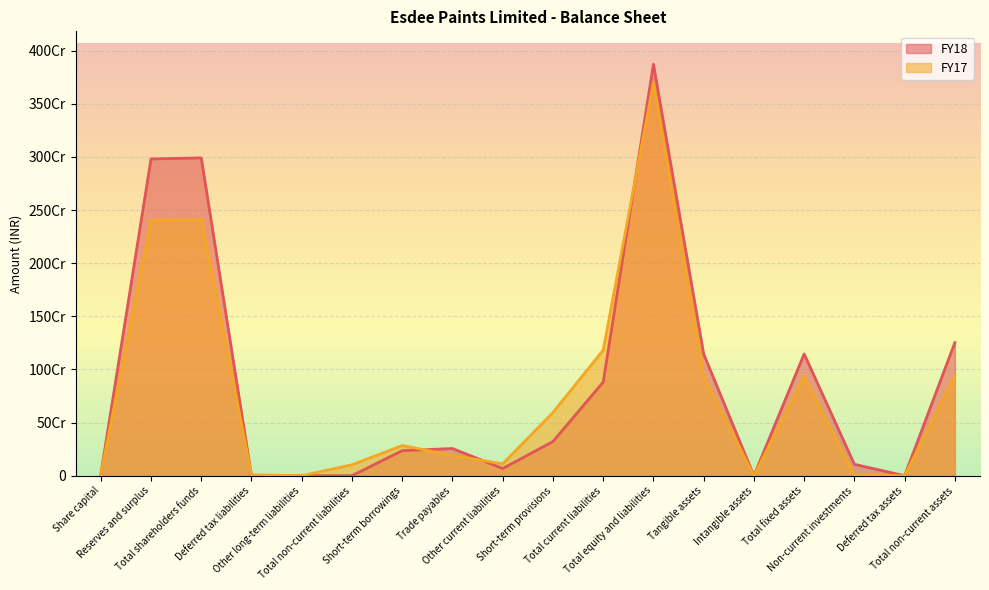

What is the difference between the maximum and minimum values in the FY17 series?

3696842974